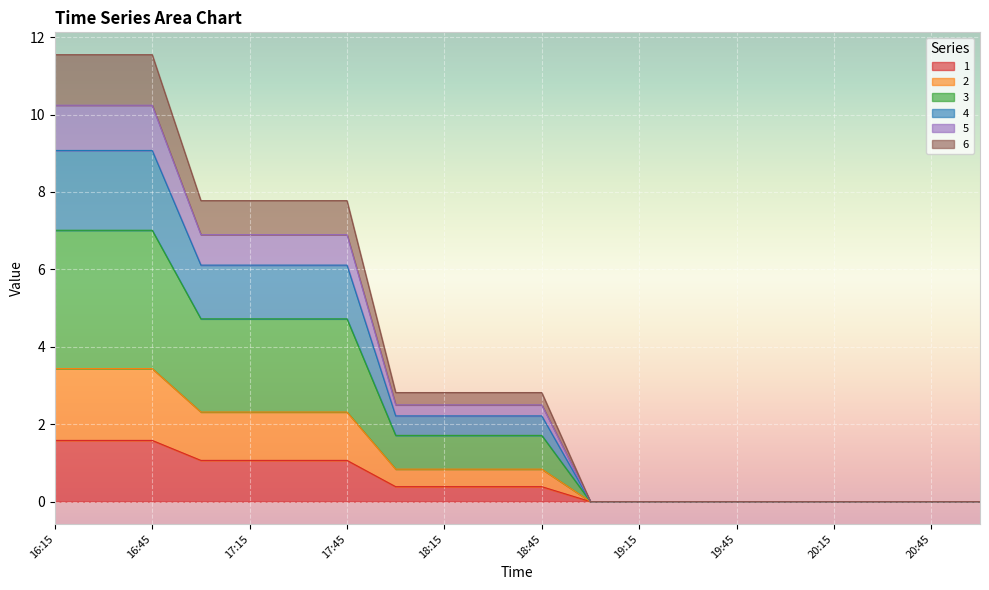

What is the difference between the second highest and minimum values in the 5 series?

3.4